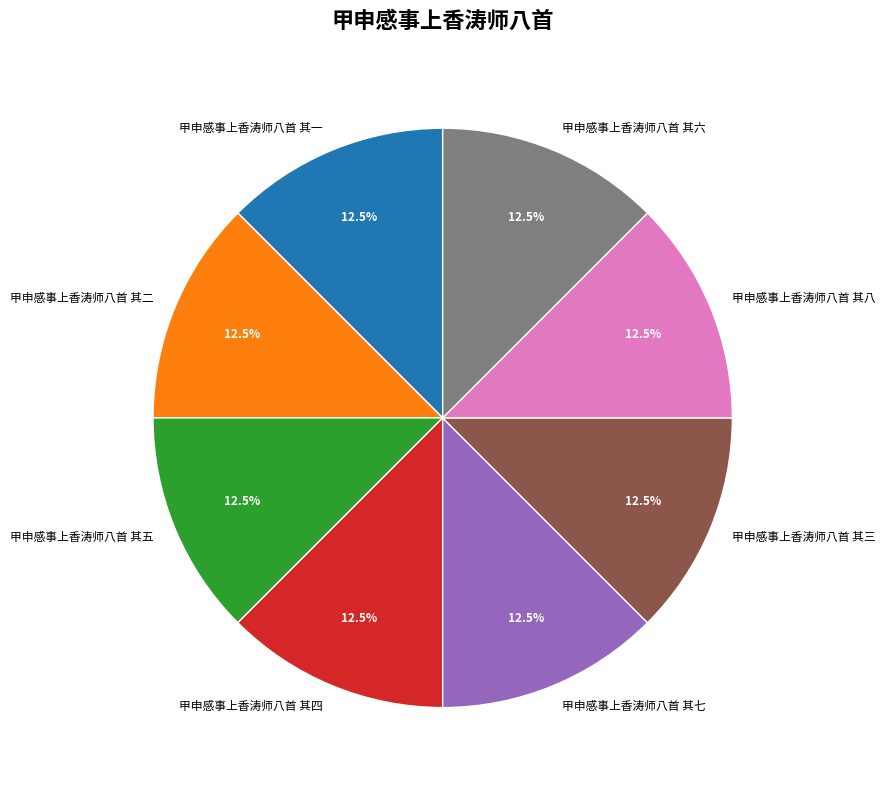

Does 甲申感事上香涛师八首 其三 represent more than half of the total?

No